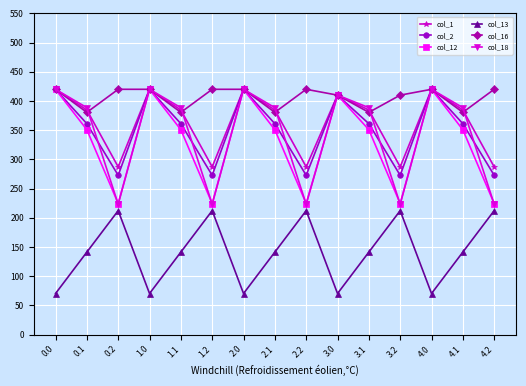

What is the label of the 4th point from the left?

1.0